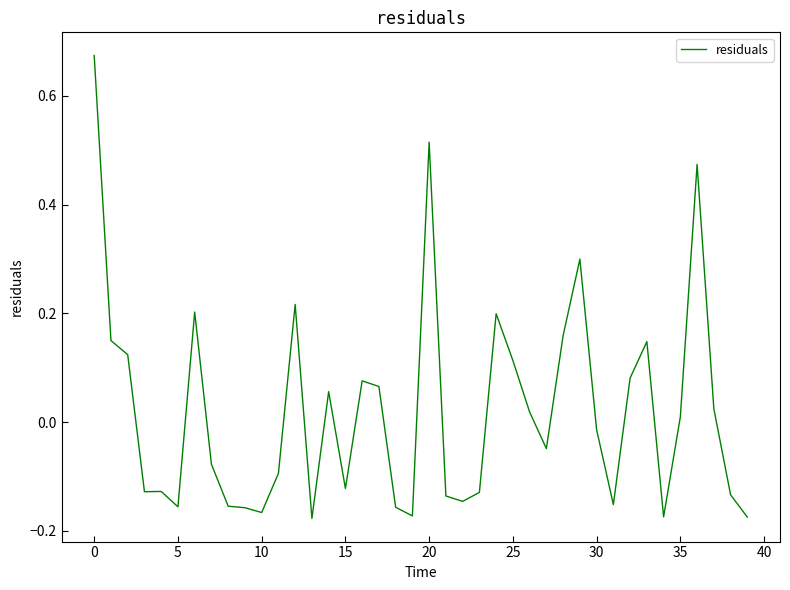

What is the difference between the maximum and minimum values?

0.9